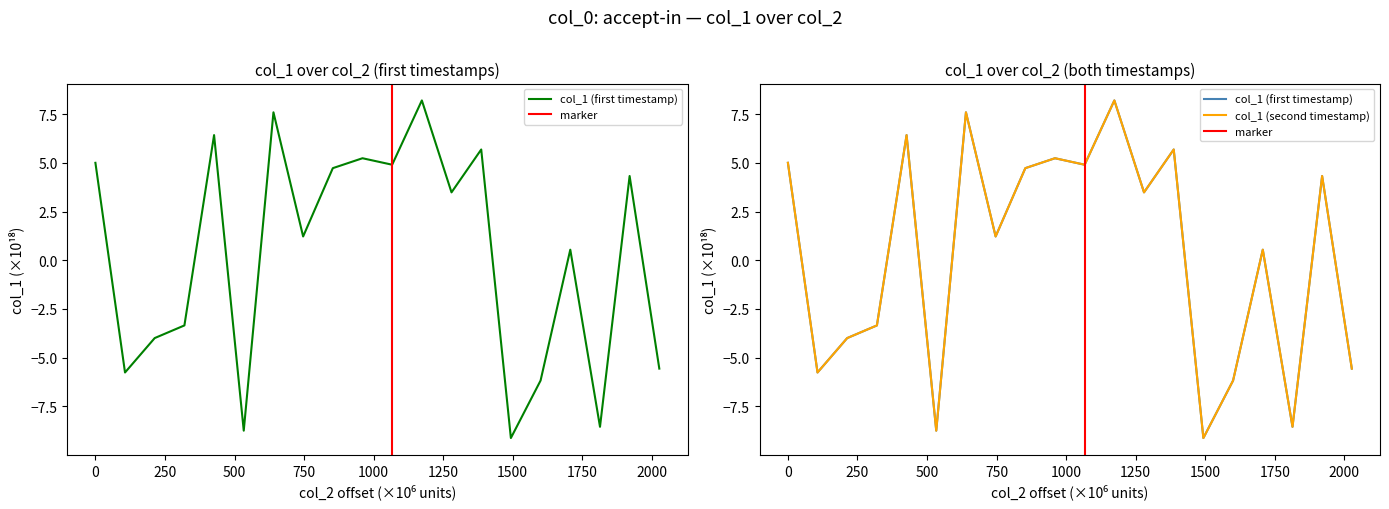

Which has a higher value, 1750 or 250?

1750